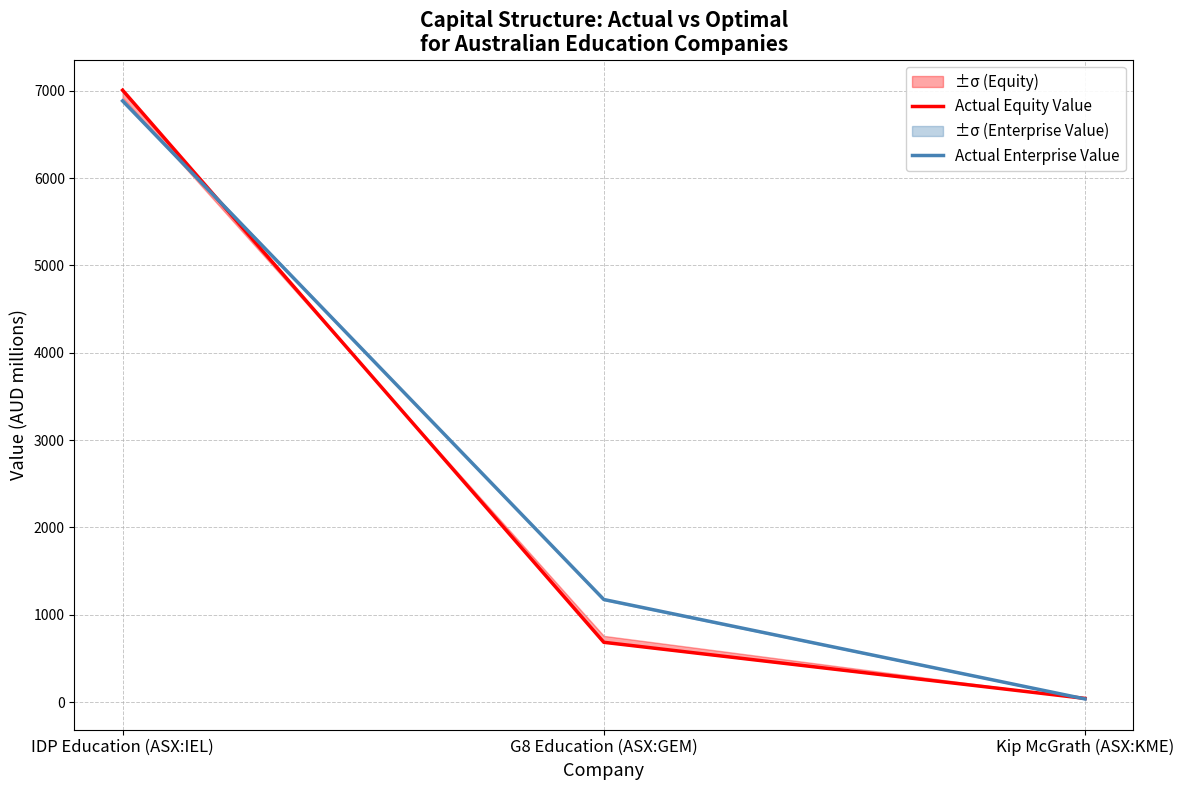

What is the greatest value displayed?

7007.9